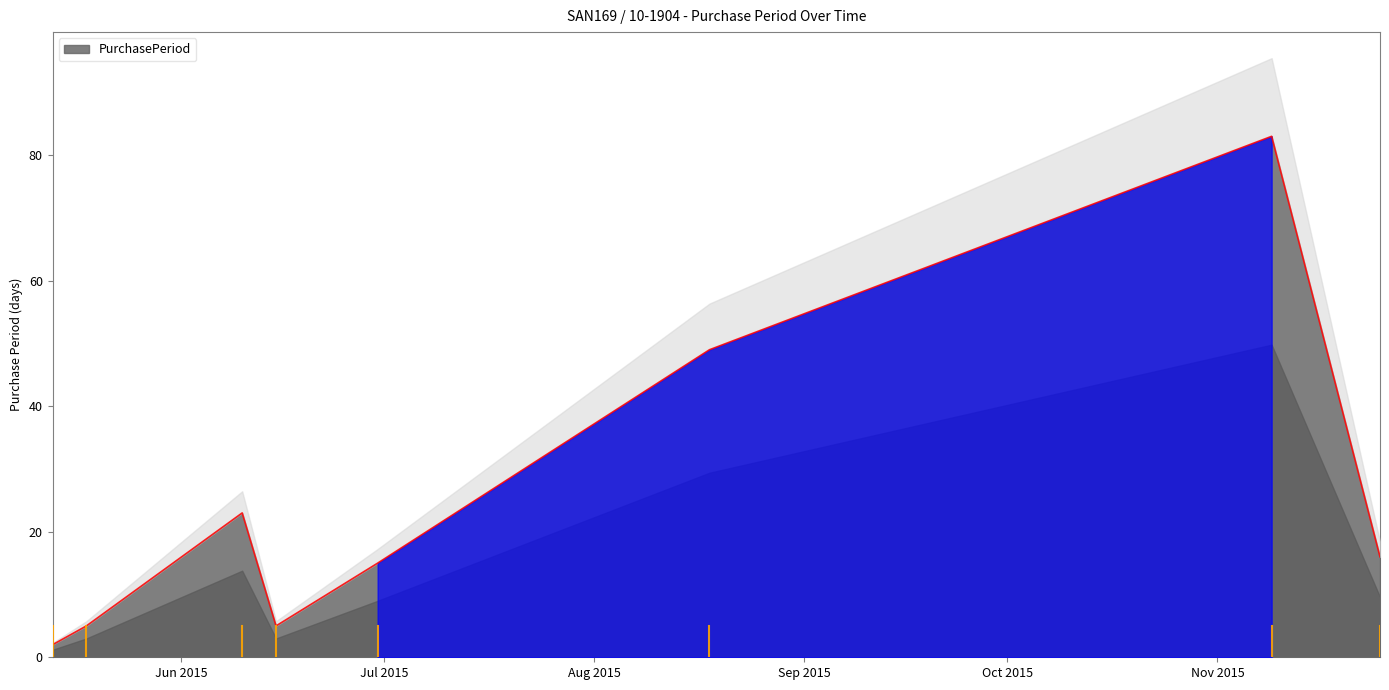

List the labels in order of value, largest first.

2015-11-09, 2015-08-18, 2015-06-10, 2015-11-25, 2015-06-30, 2015-05-18, 2015-06-15, 2015-05-13